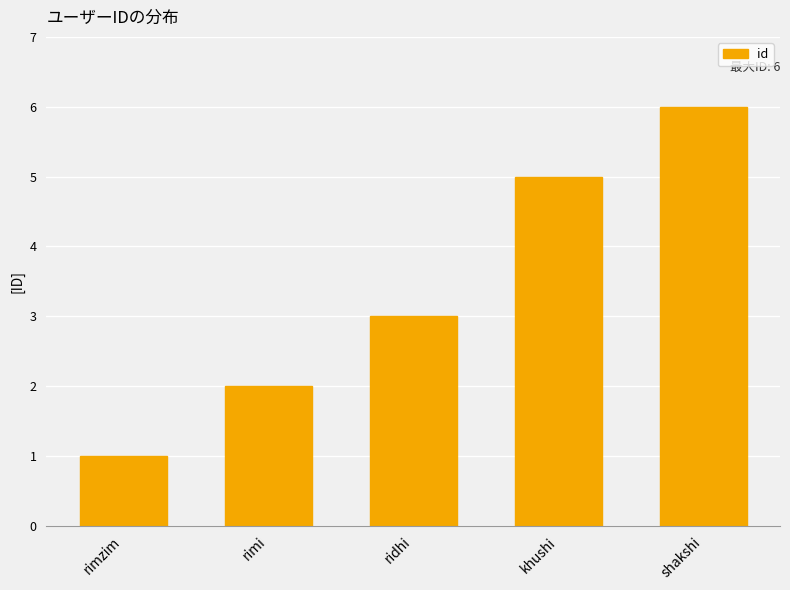

Rank the categories by value from highest to lowest.

shakshi, khushi, ridhi, rimi, rimzim